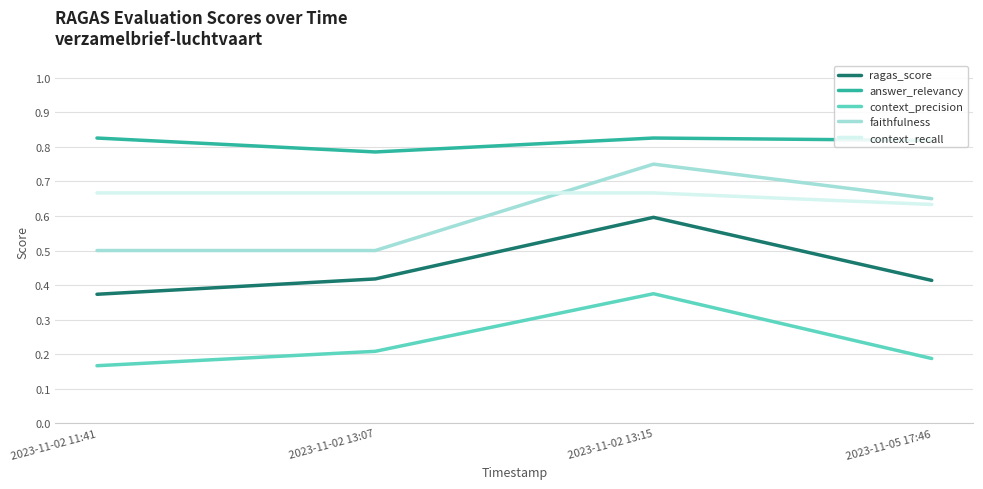

What position from the right is 2023-11-02 13:15?

2